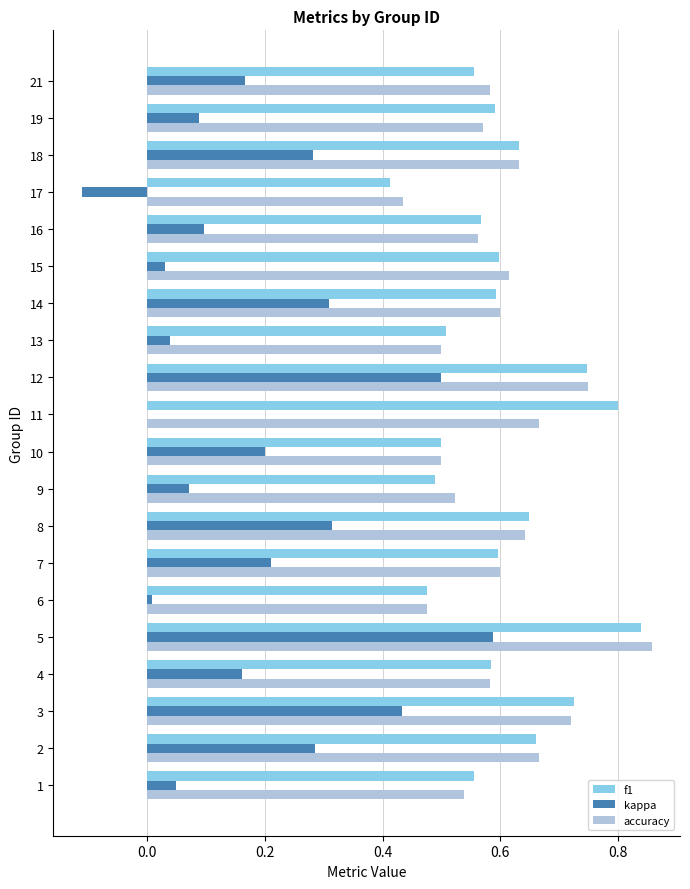

What are all the series names shown in the legend?

f1, kappa, accuracy